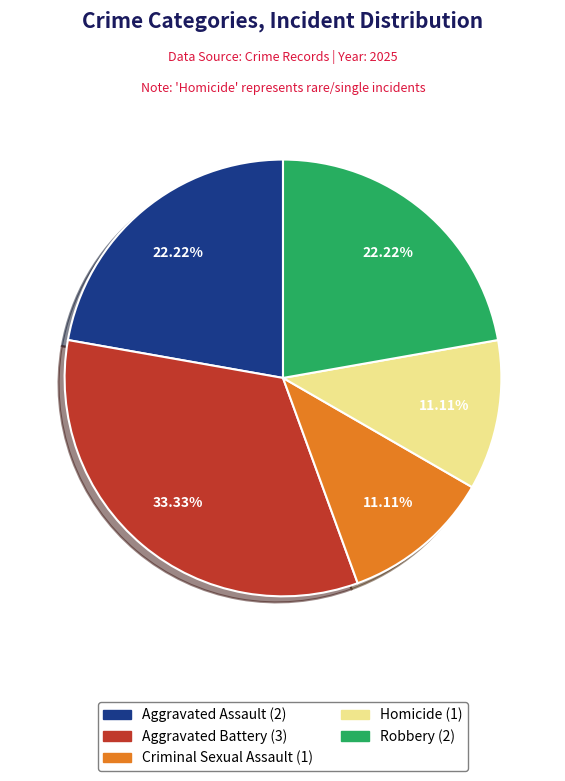

Combined, do Homicide (1) and Robbery (2) account for over 50%?

No